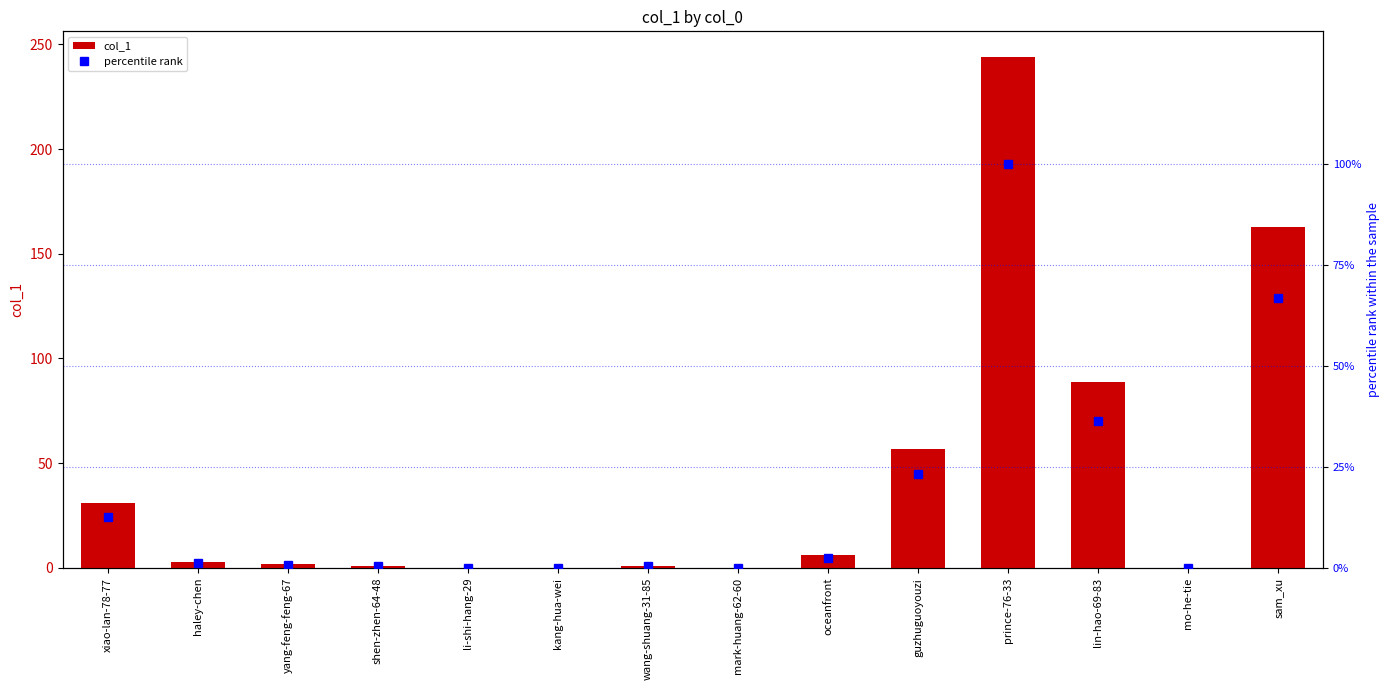

How many values in the col_1 series exceed 3?

6